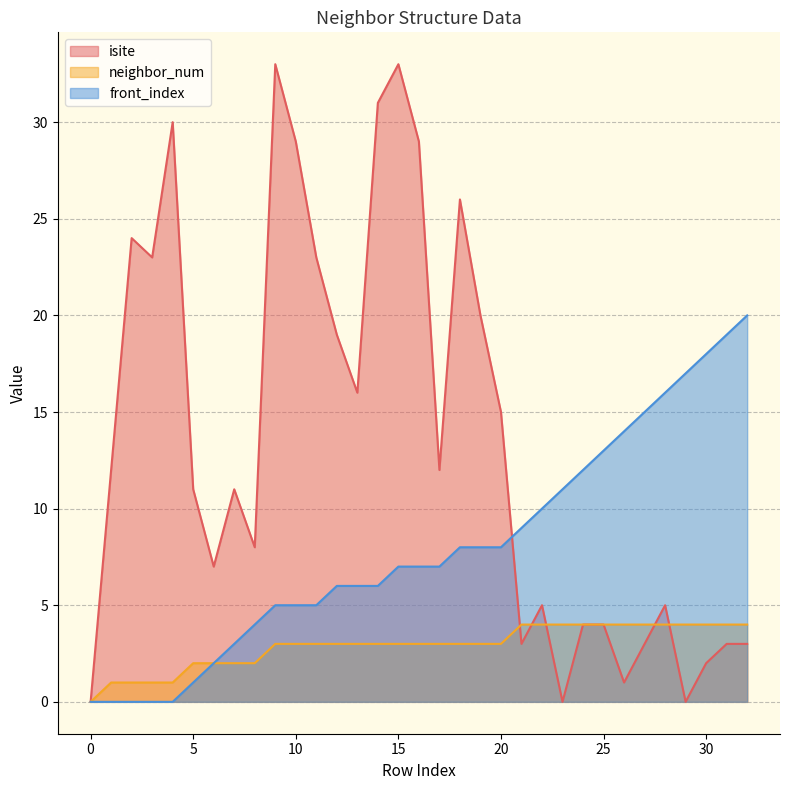

Which series ends up on top after the final intersection of isite and neighbor_num?

neighbor_num